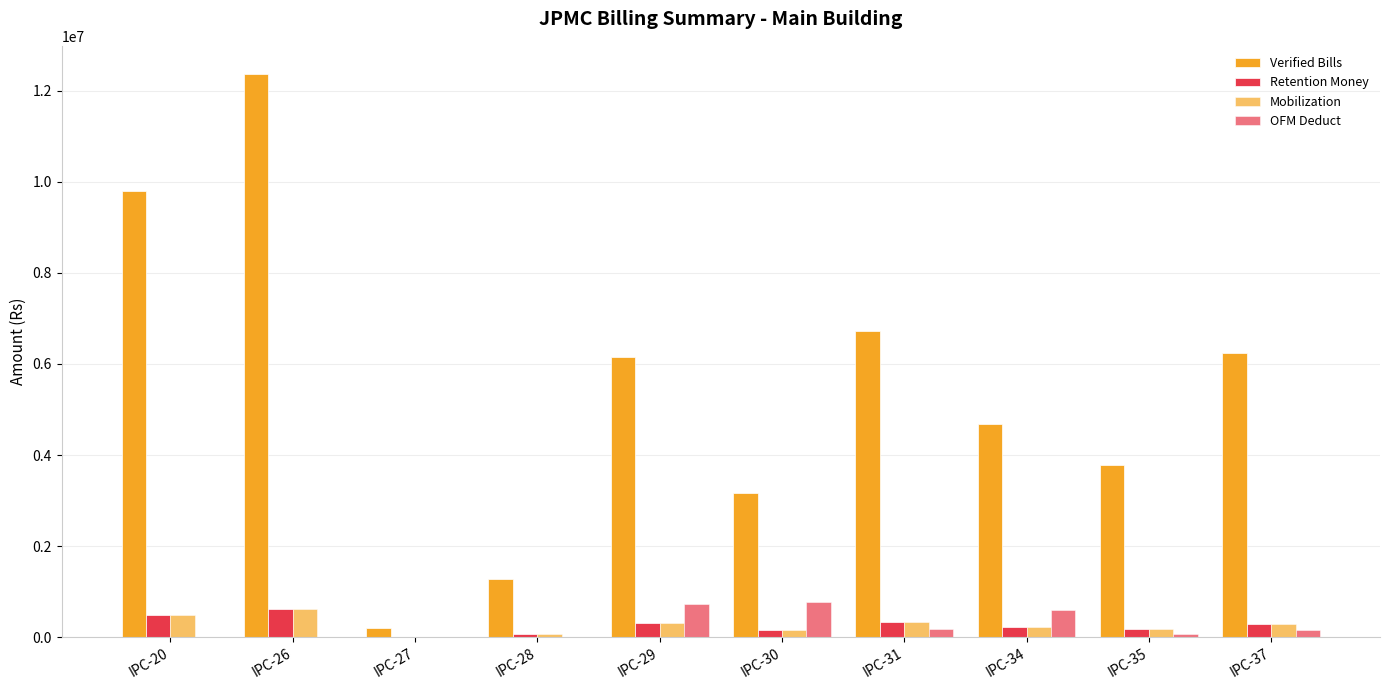

List the series in order of their peak value, highest first.

Verified Bills, OFM Deduct, Retention Money, Mobilization